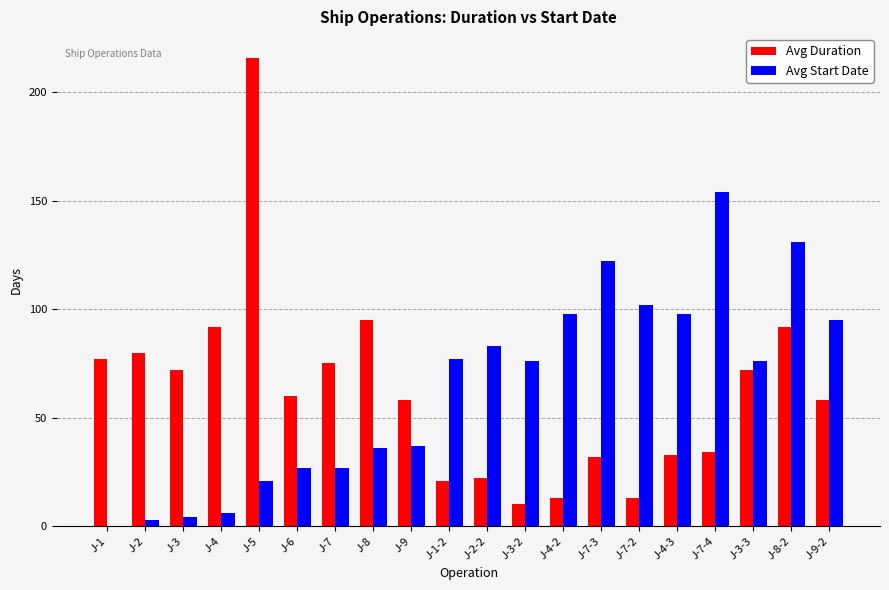

What is the sum of the Avg Start Date values at J-3-2 and J-9-2?

171